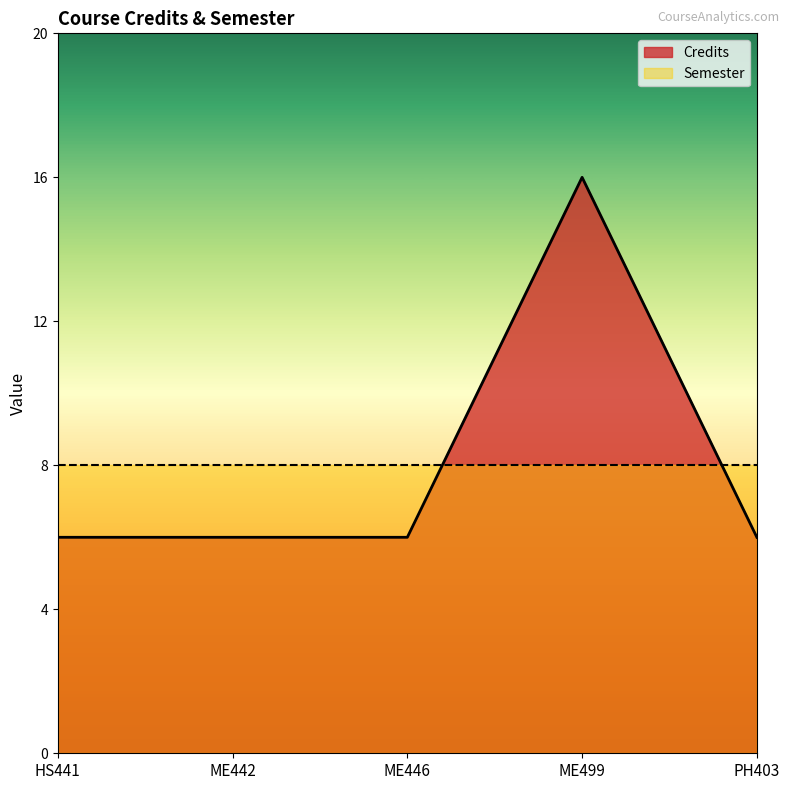

Reading left to right, what are all the values shown in this chart?

6	6	6	16	6